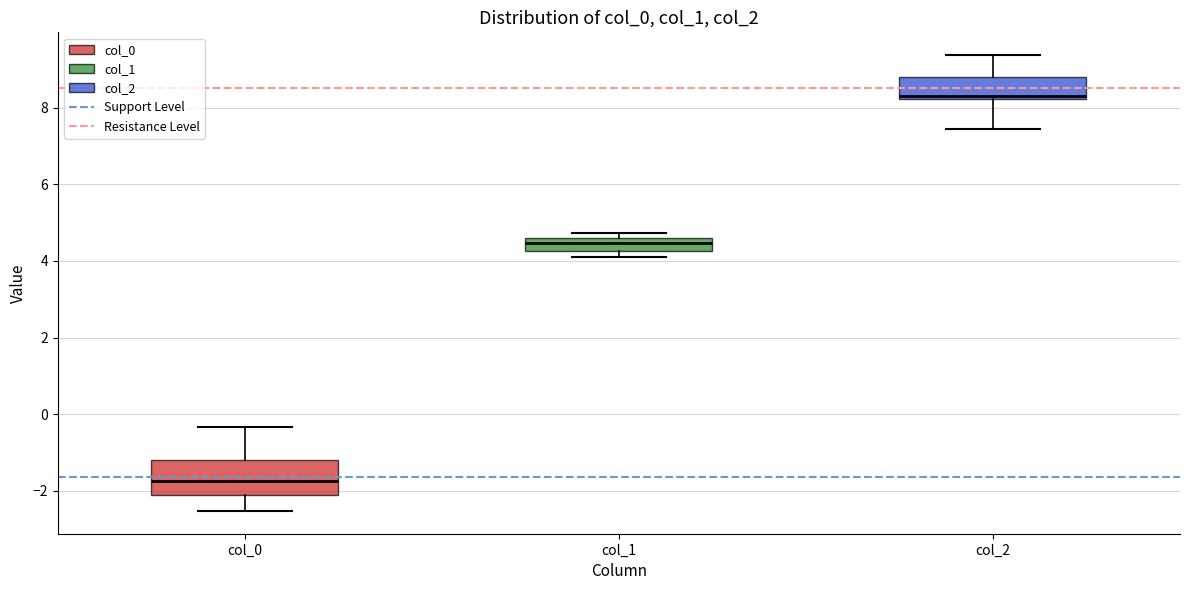

Where is the lower edge of the box for col_1 on the y-axis? The values are not printed on the chart, so give them approximately, as read against the axis.

4.2